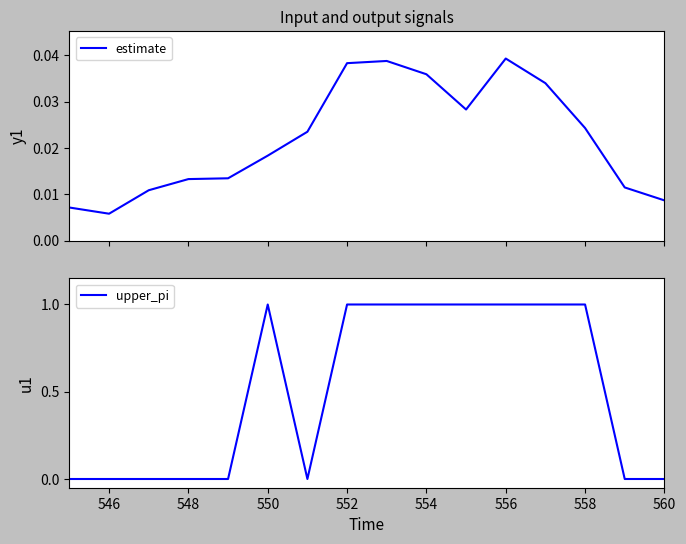

What is the sum of all upper_pi values?

8